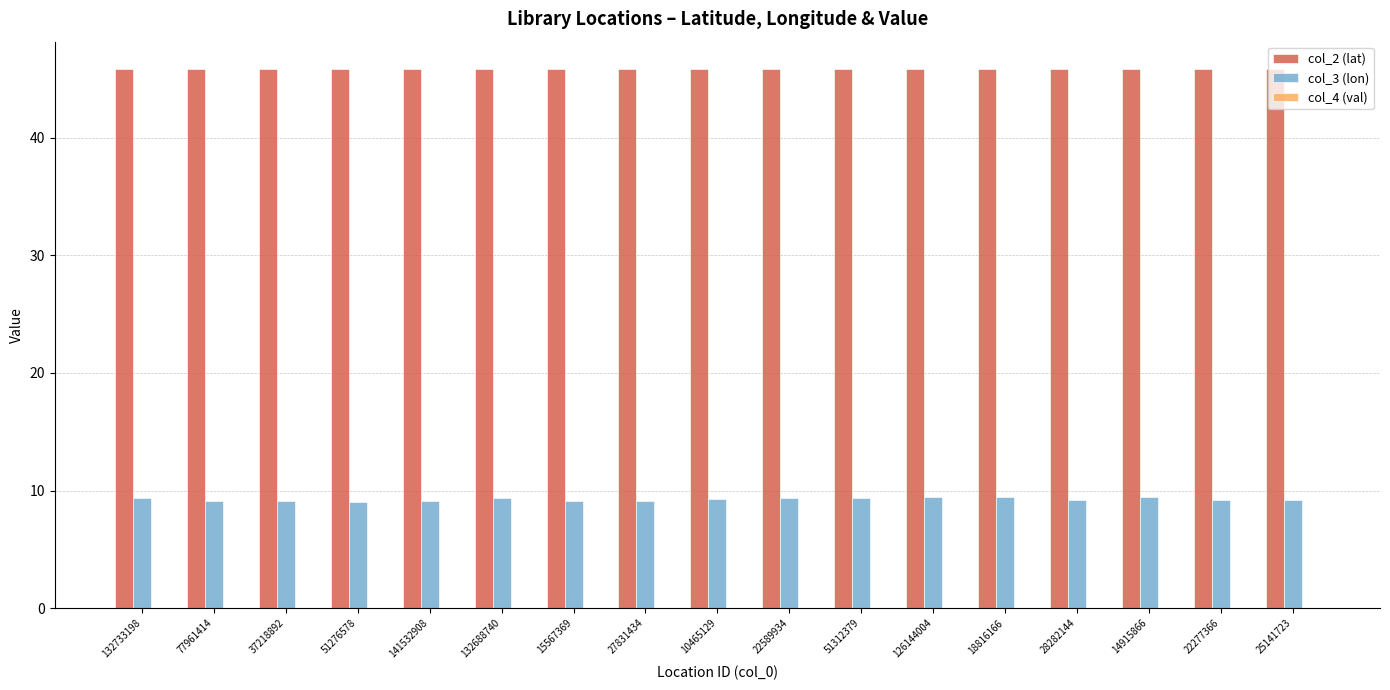

Is it true that col_2 (lat) equals 45.8 at 18816166?

True